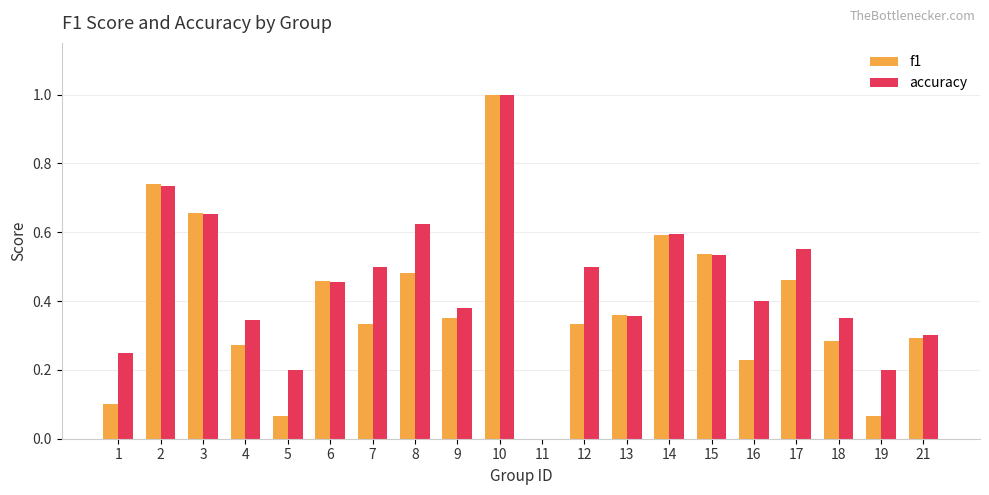

What is the sum of all f1 values?

7.6